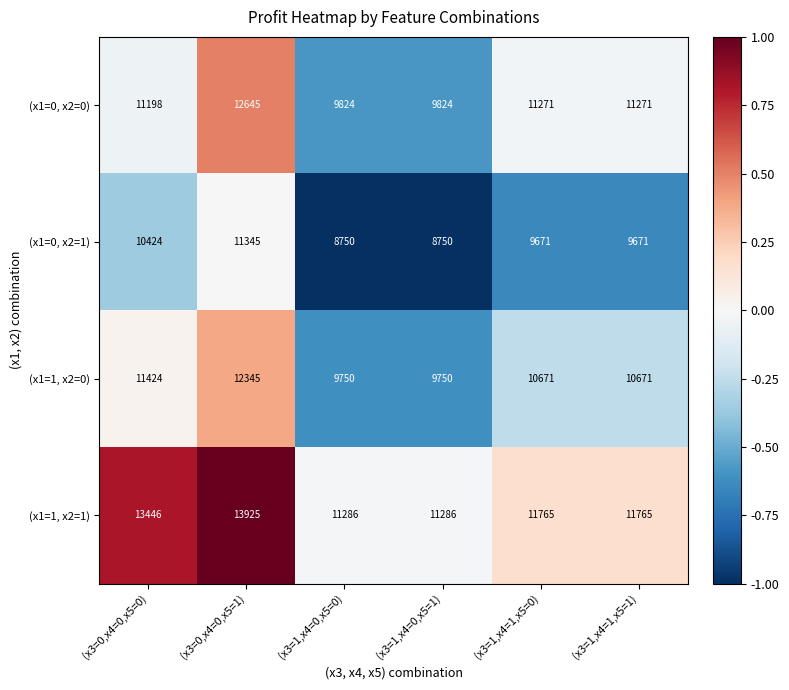

Which series has the largest total across all categories?

(x1=1, x2=1)